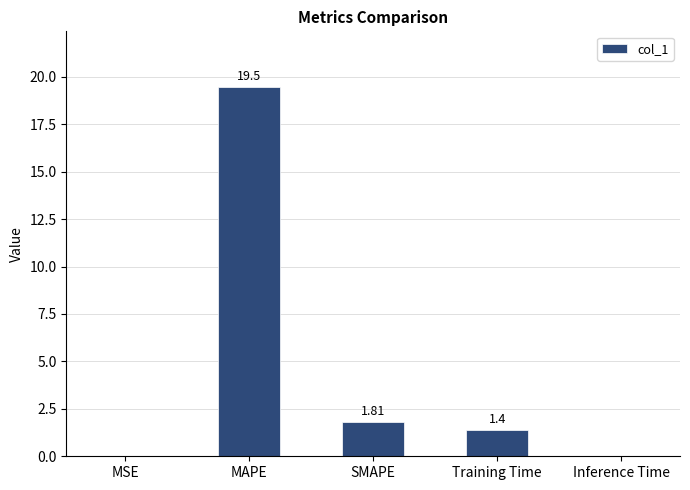

What is the sum of the values at Training Time and SMAPE?

3.2